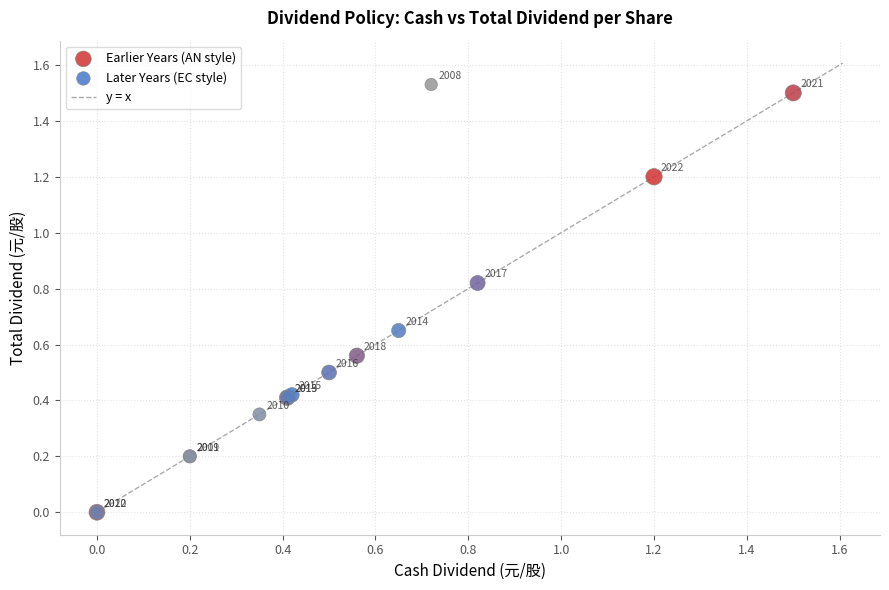

Which series reaches the maximum Y coordinate?

Later Years (EC style)